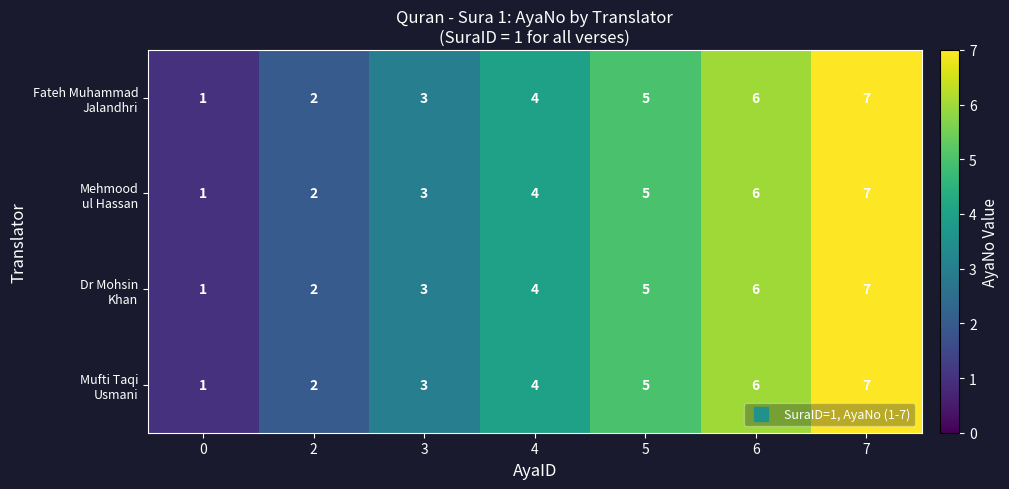

What is the total value across all series at 7?

28